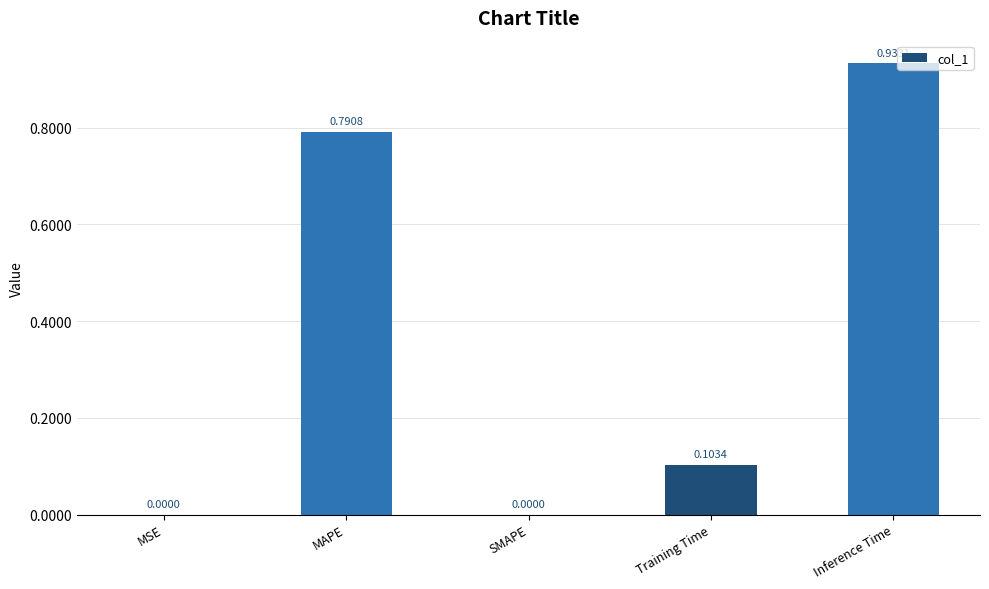

Which has a higher value, Inference Time or Training Time?

Inference Time